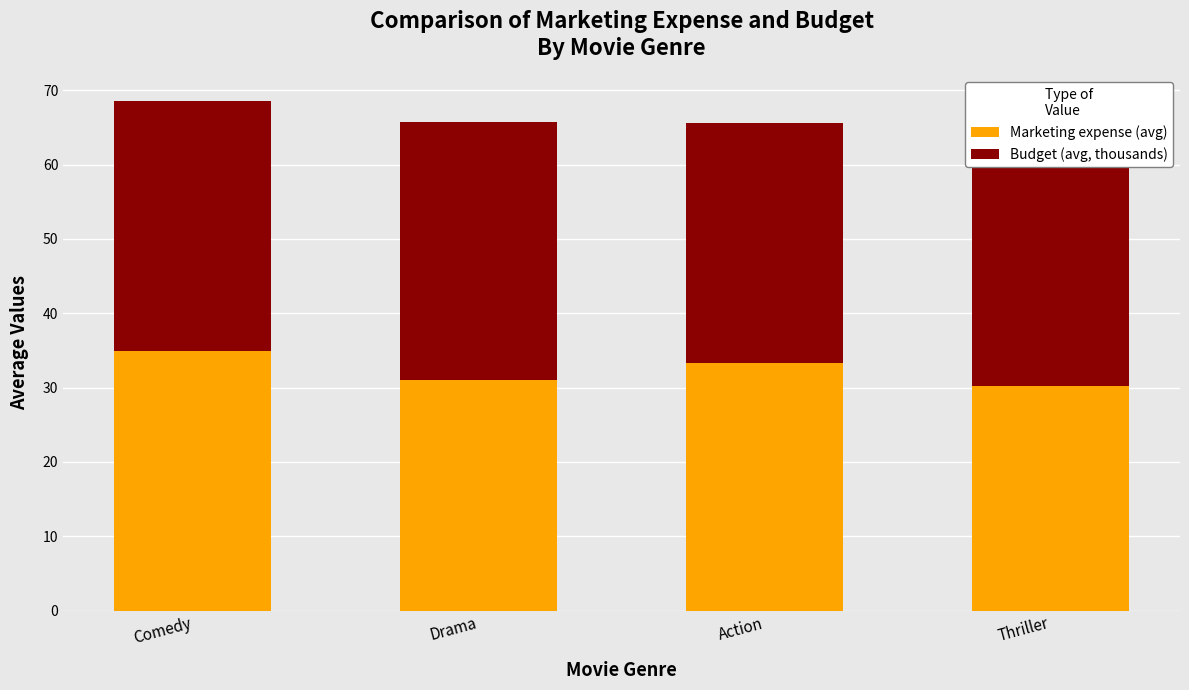

Is it true that Marketing expense (avg) equals 33.3 at Action?

True